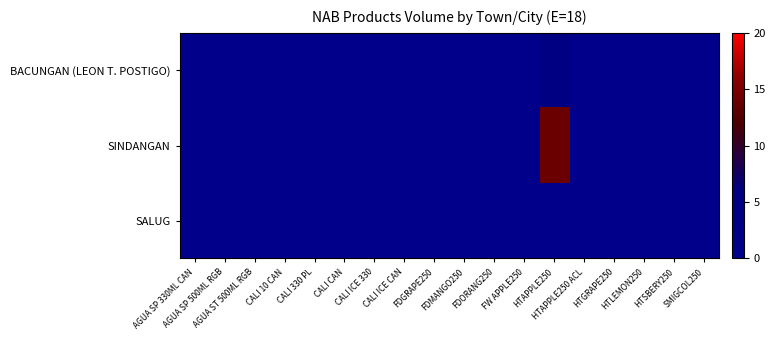

How many categories are shown in the chart?

18